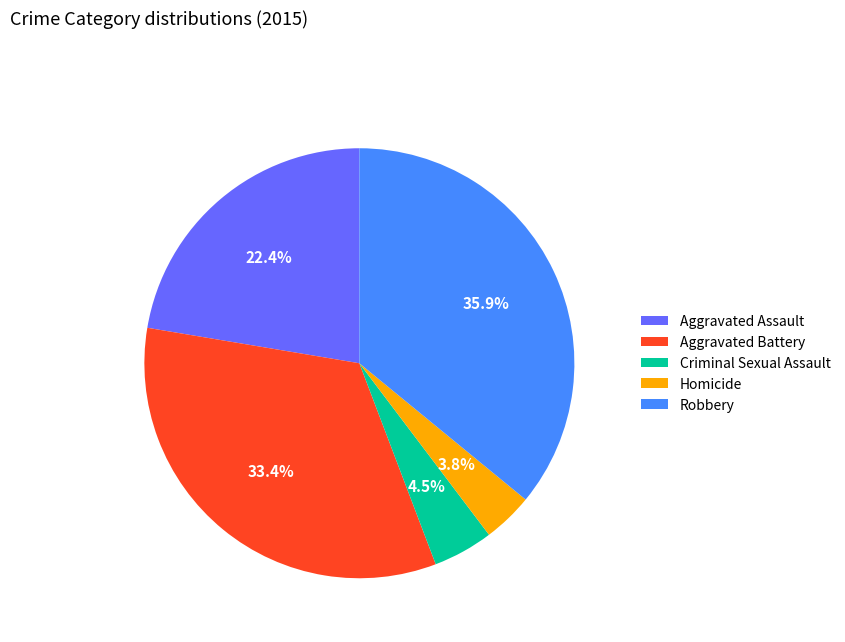

Between Homicide and Criminal Sexual Assault, which is larger?

Criminal Sexual Assault